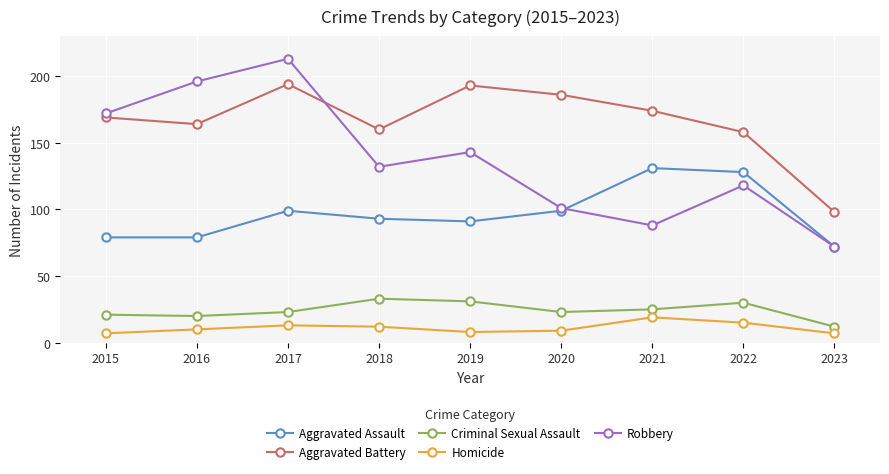

Is the value of Robbery at 2018 greater than the value of Criminal Sexual Assault at 2017?

Yes